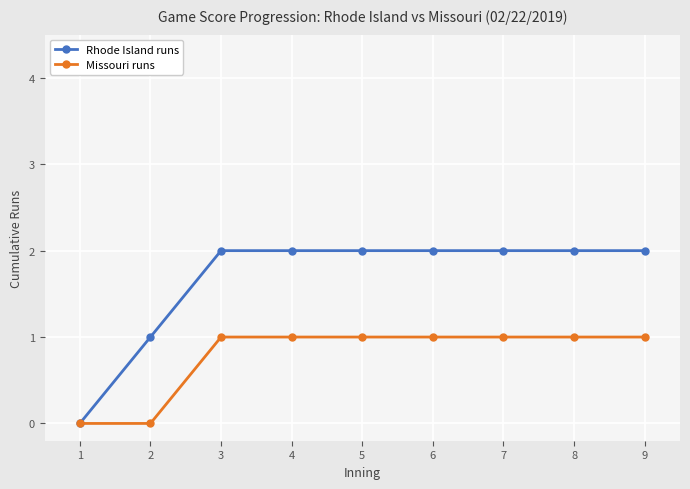

Reading left to right, what are all the values shown in this chart?

Rhode Island runs: 0	1	2	2	2	2	2	2	2
Missouri runs: 0	0	1	1	1	1	1	1	1